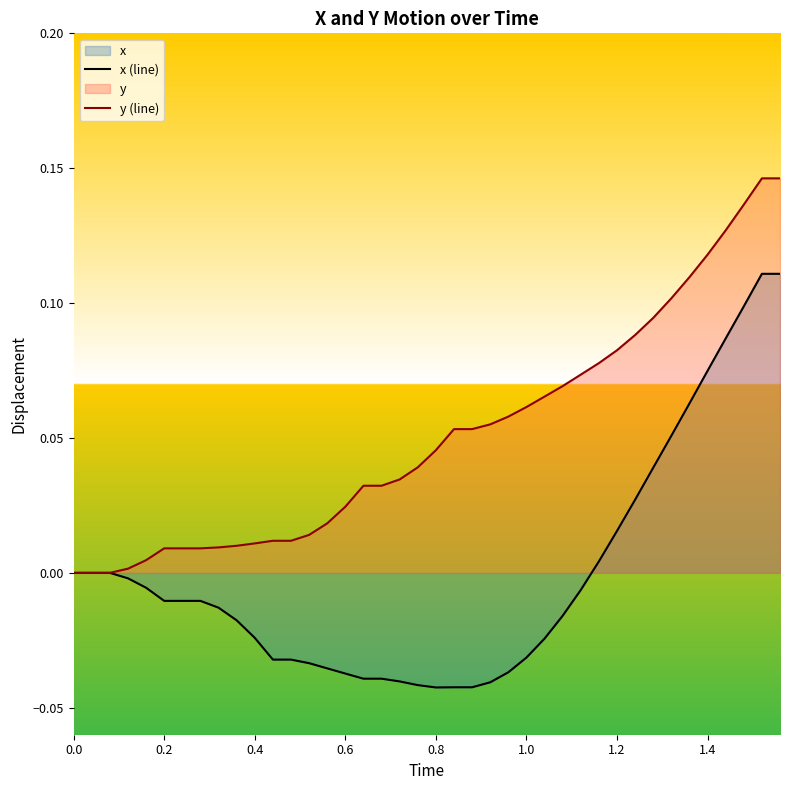

List the series in order of their overall mean, highest first.

y (line), x (line)